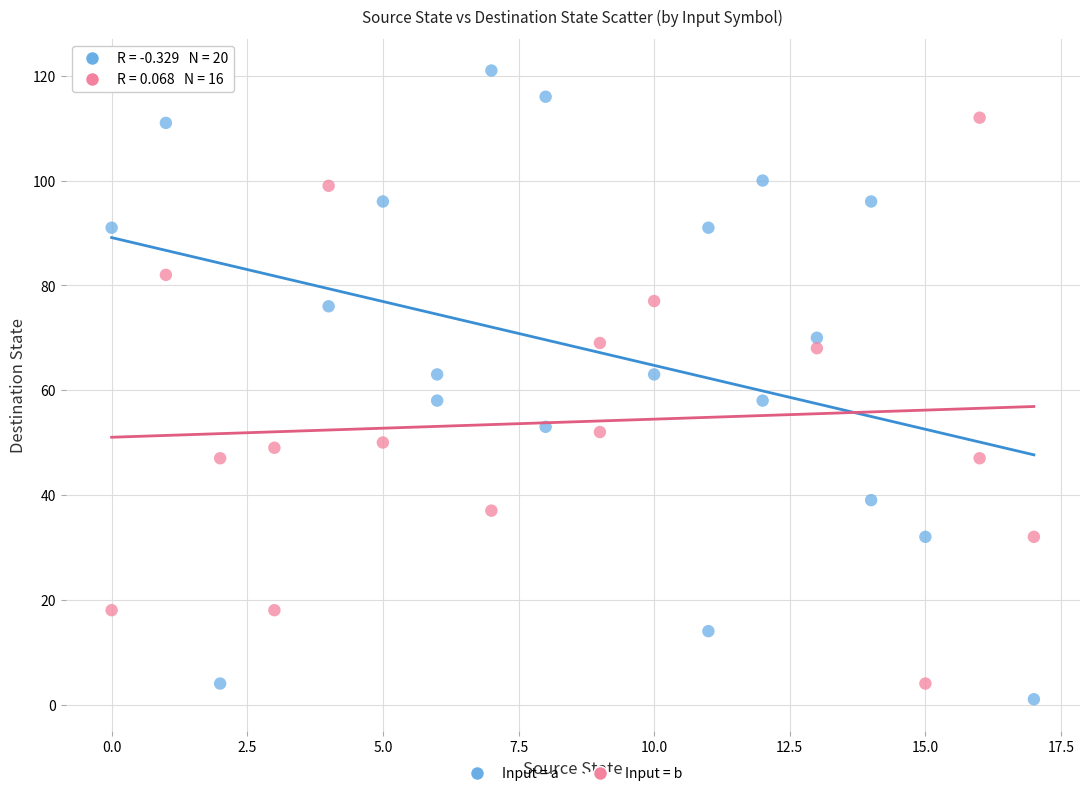

Which series contains the highest Y value?

Input = a